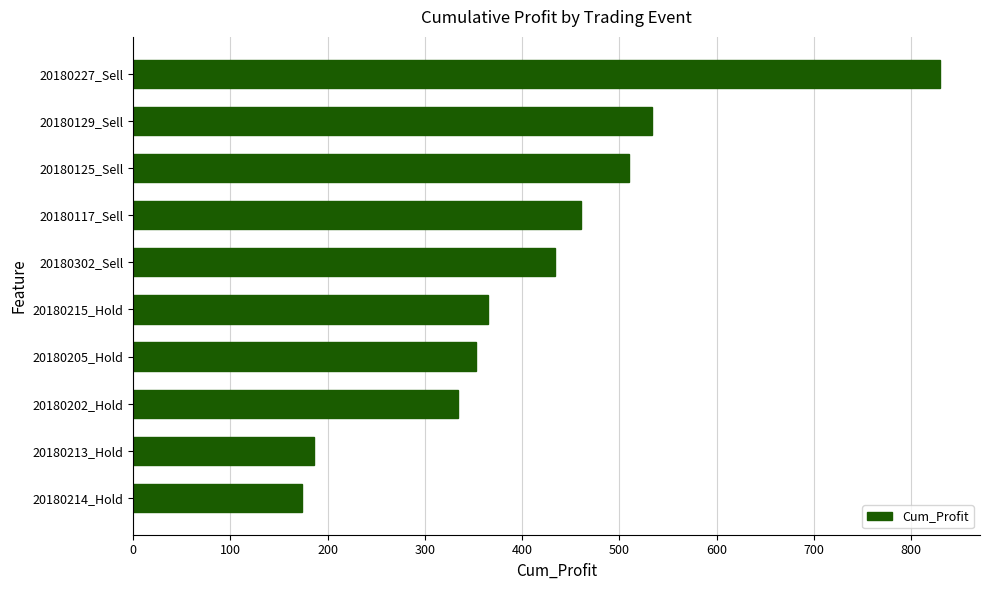

What is the difference between the maximum and minimum values?

656.1